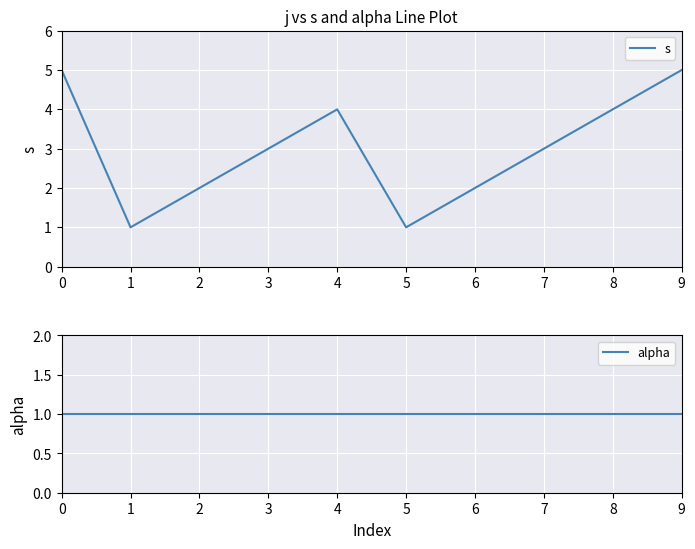

What is the value of the s point at the 10th from the left?

5